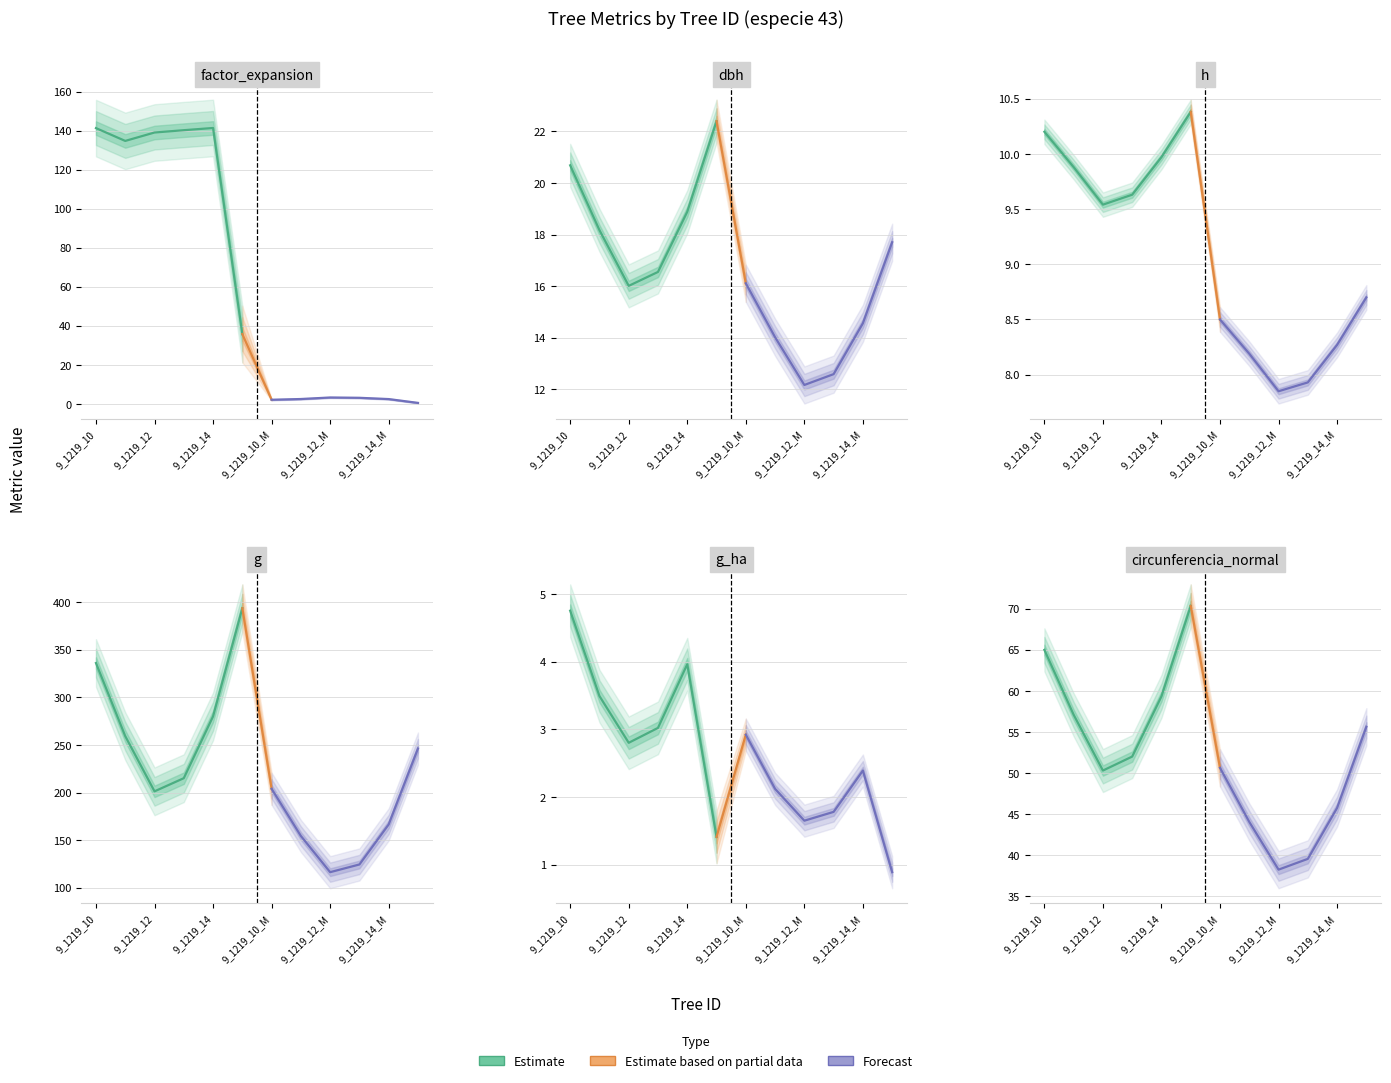

Which series has the largest range (max minus min)?

g